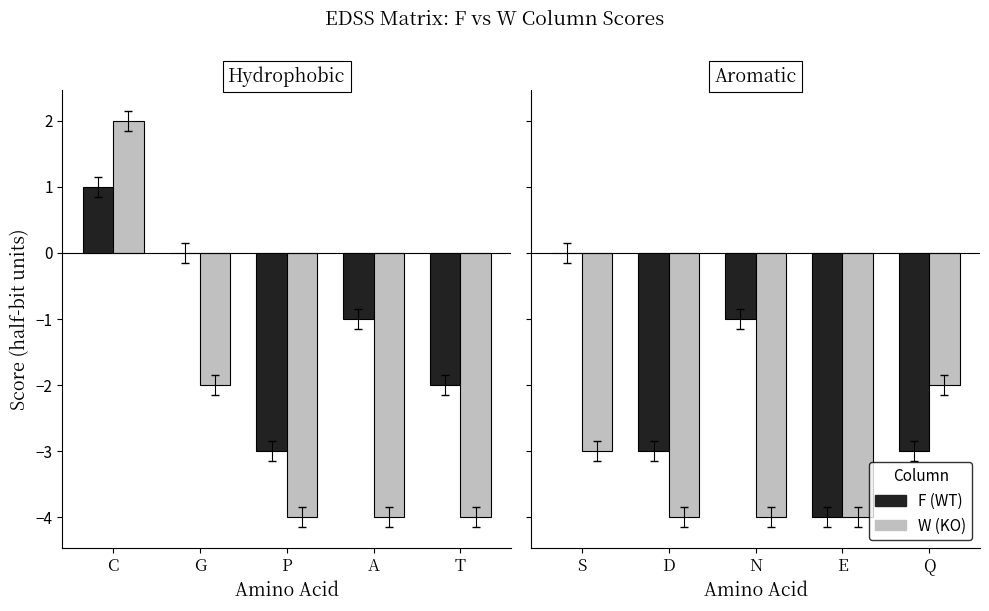

Is it true that W (KO) equals -5 at S?

False